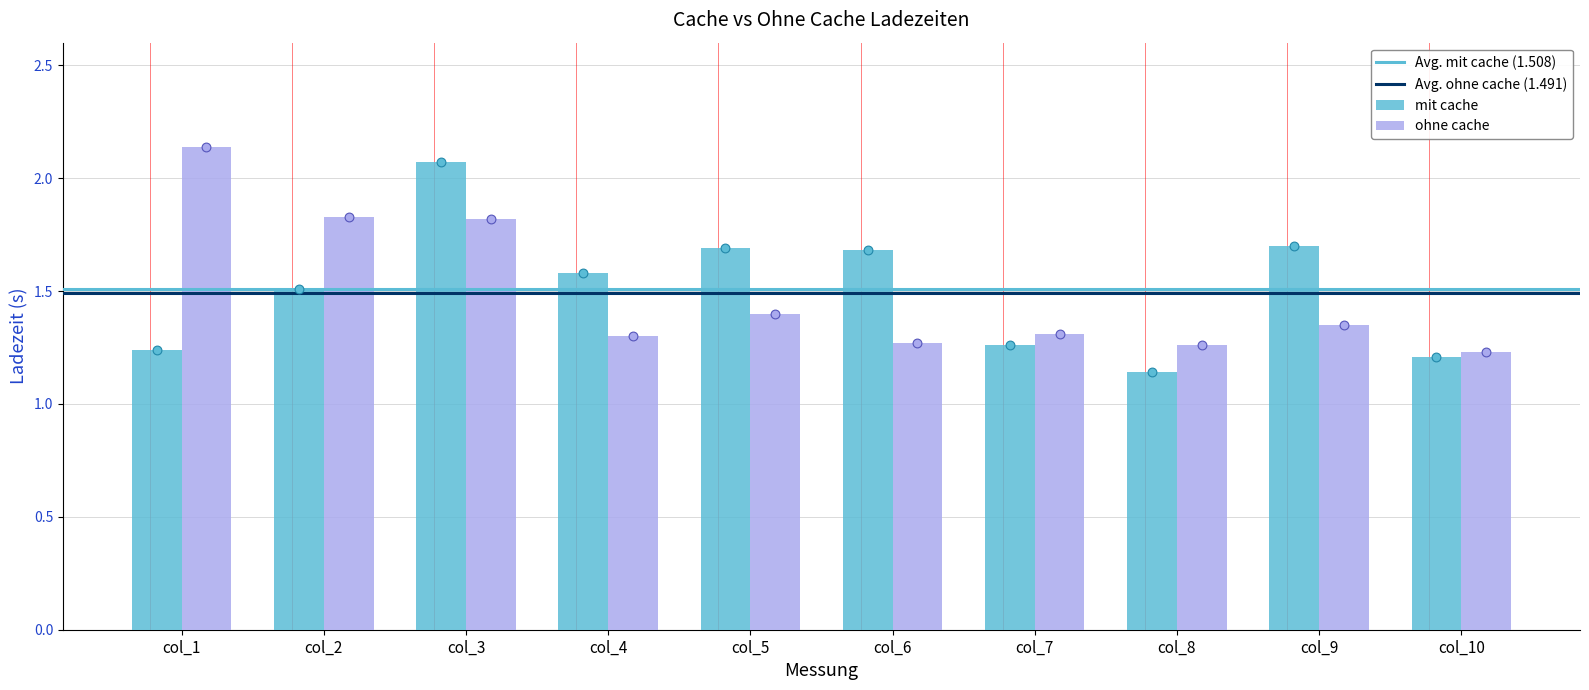

Which series has the largest total across all categories?

mit cache